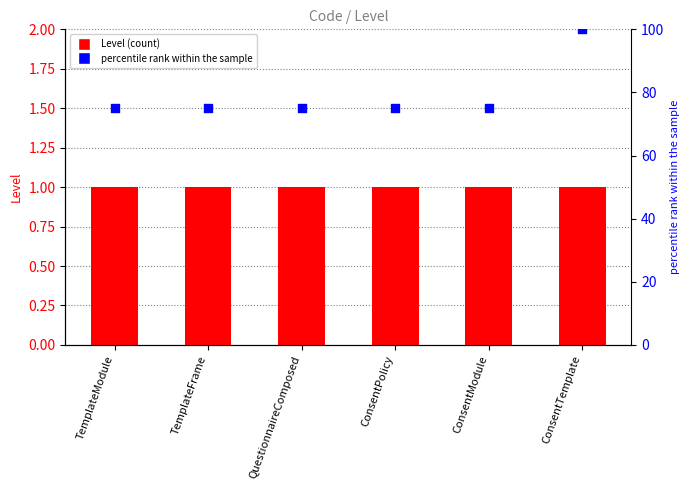

At which category is the sum across all series the highest?

ConsentTemplate